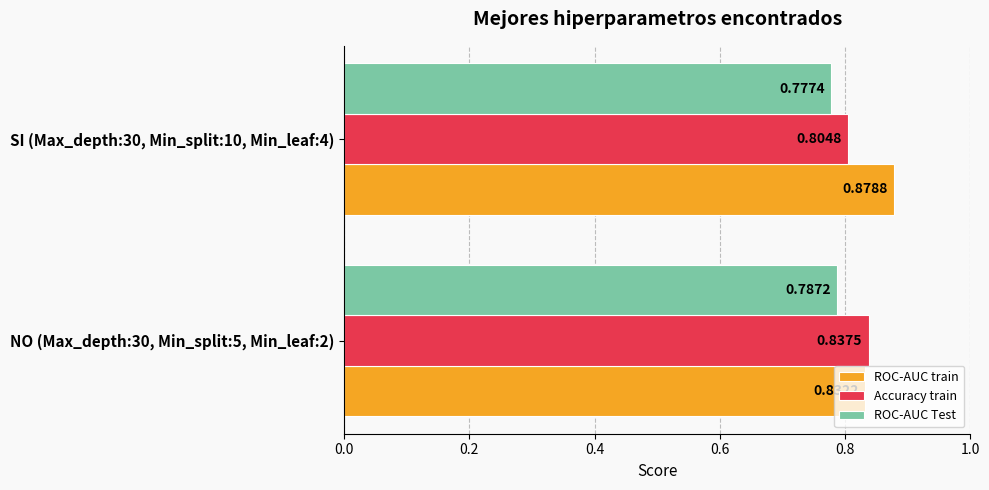

Which label corresponds to the largest value in the chart?

SI (Max_depth:30, Min_split:10, Min_leaf:4)